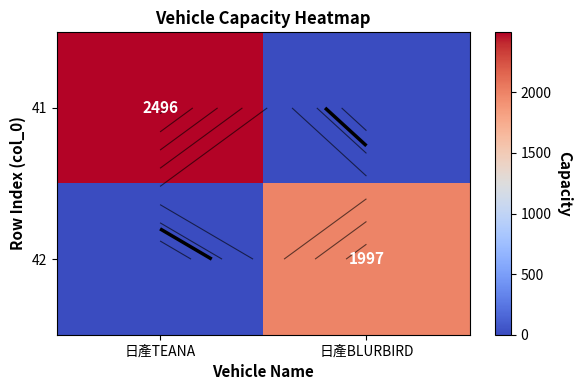

Which category has the highest value in the 42 series?

日產BLURBIRD